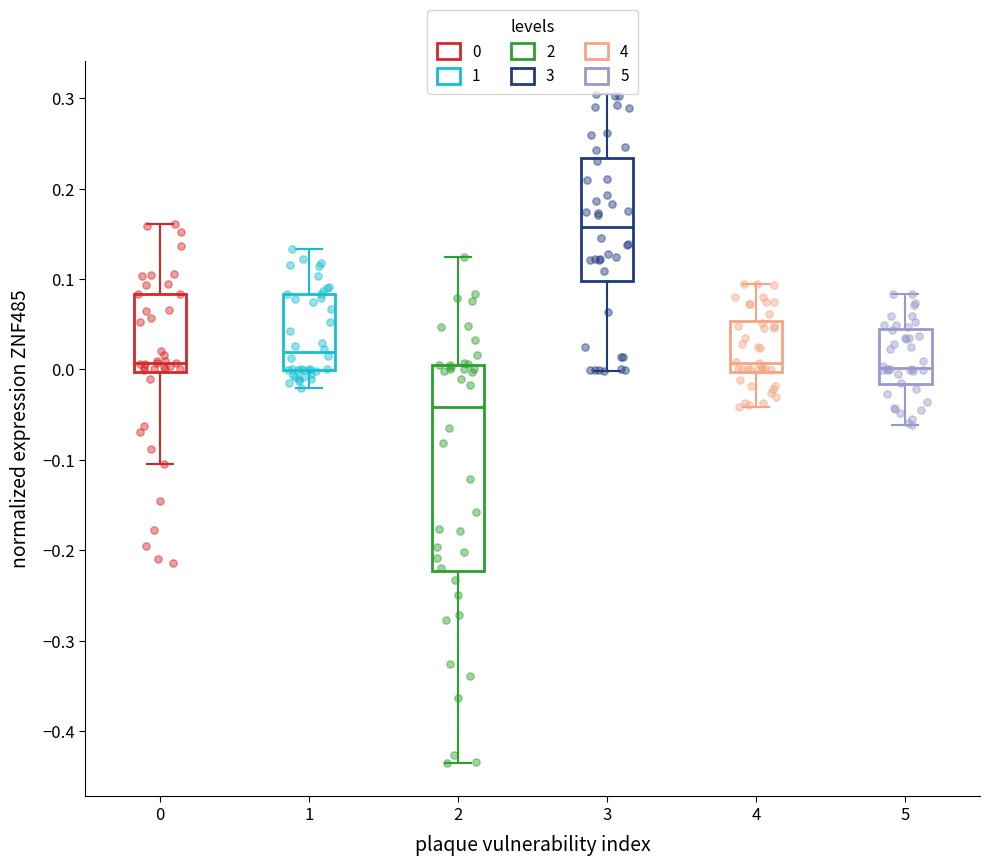

Comparing the boxes themselves (not the whiskers), which one is the tallest?

2